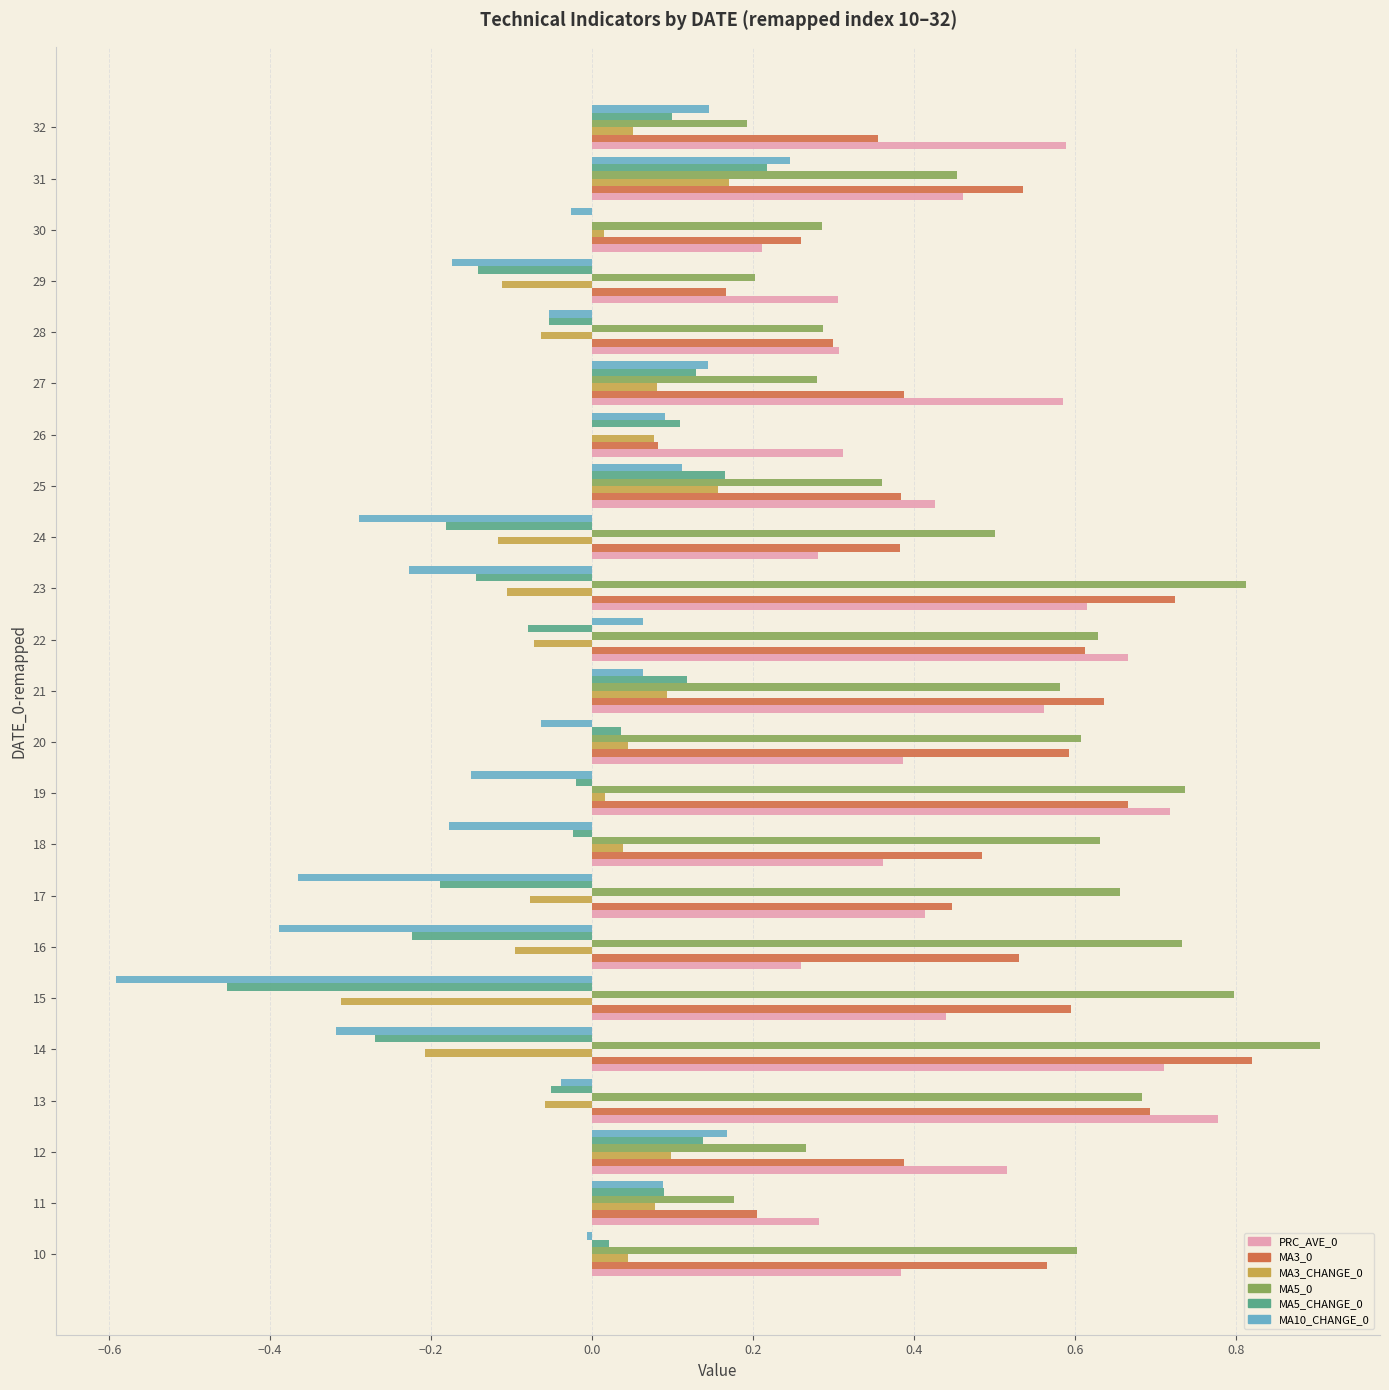

What is the spread (max minus min) of values at 14?

1.2